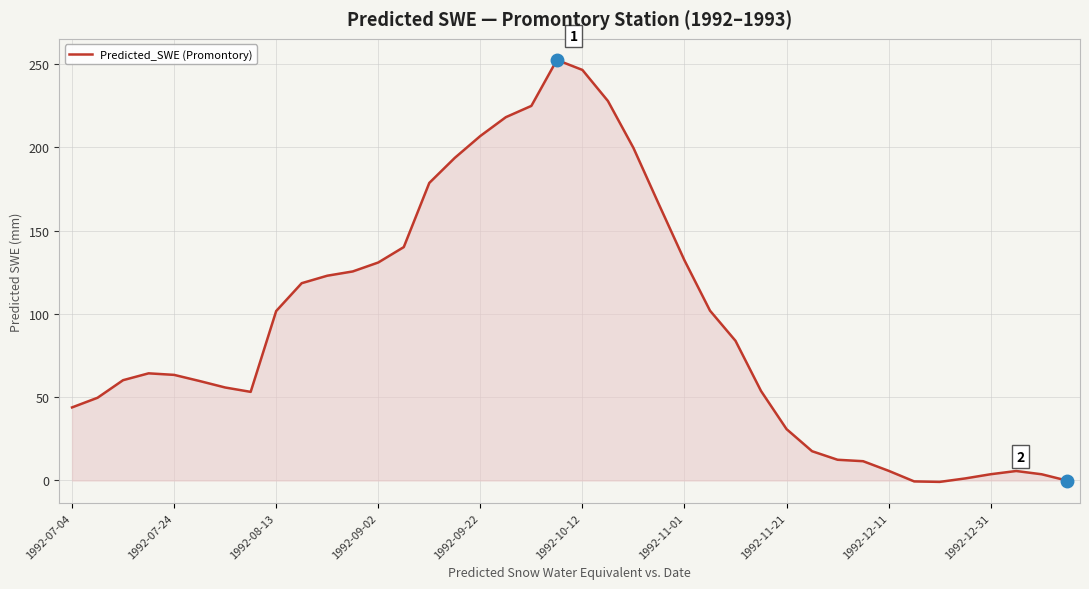

What is the greatest value displayed?

252.4